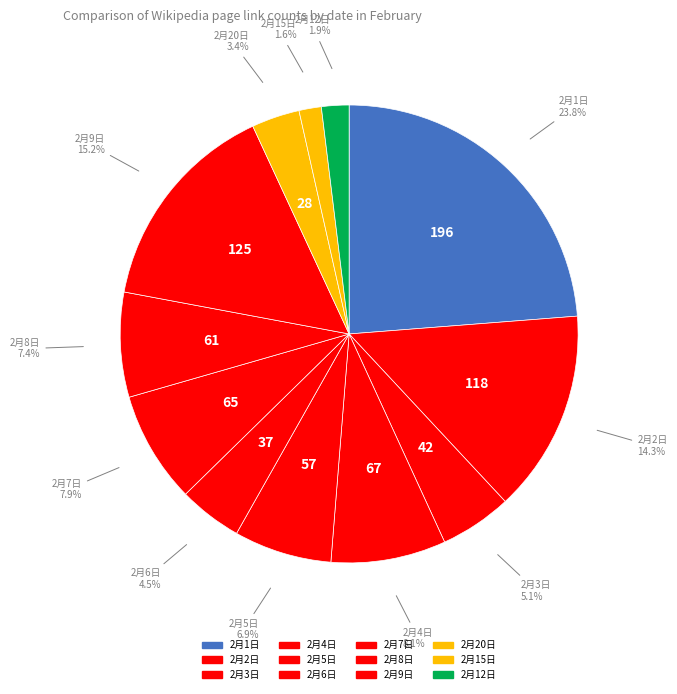

True or false: 2月5日 accounts for 15% of the total.

False